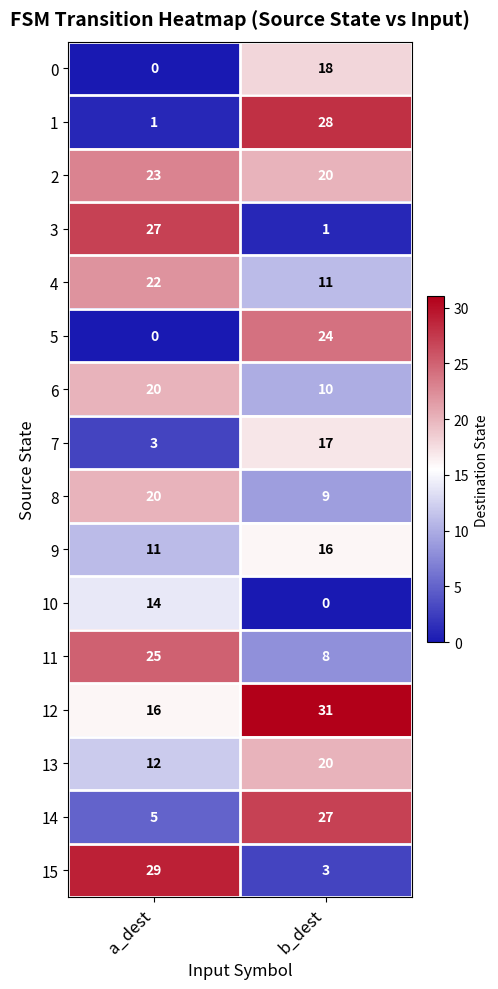

What value does the 15 series have at b_dest?

3